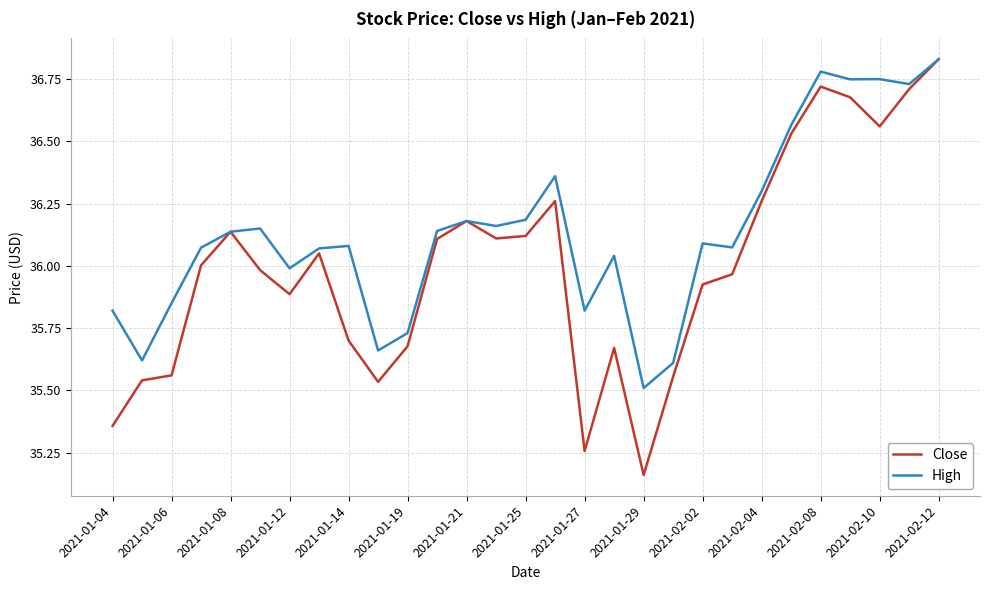

List the series in order of their overall mean, lowest first.

Close, High